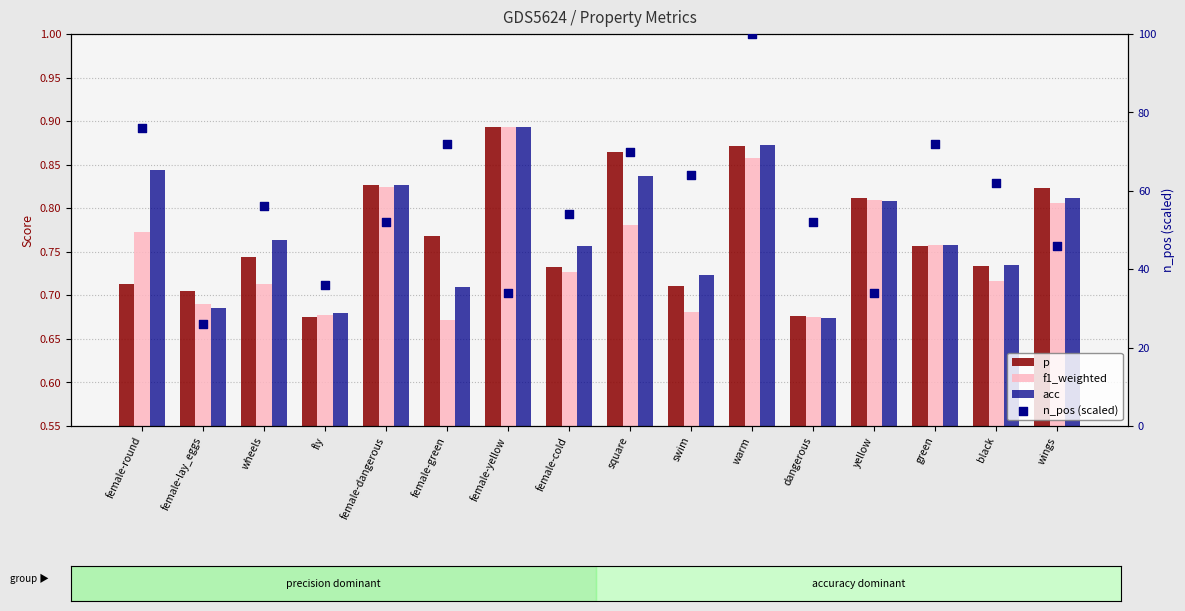

Which series has the largest total across all categories?

n_pos (scaled)